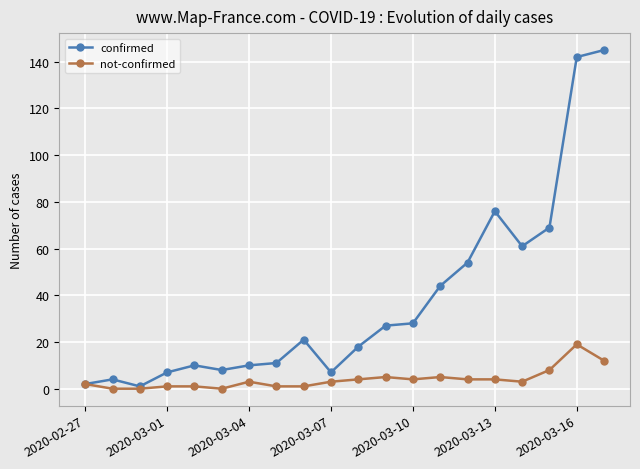

Does the chart display data point markers on the line(s)?

Yes